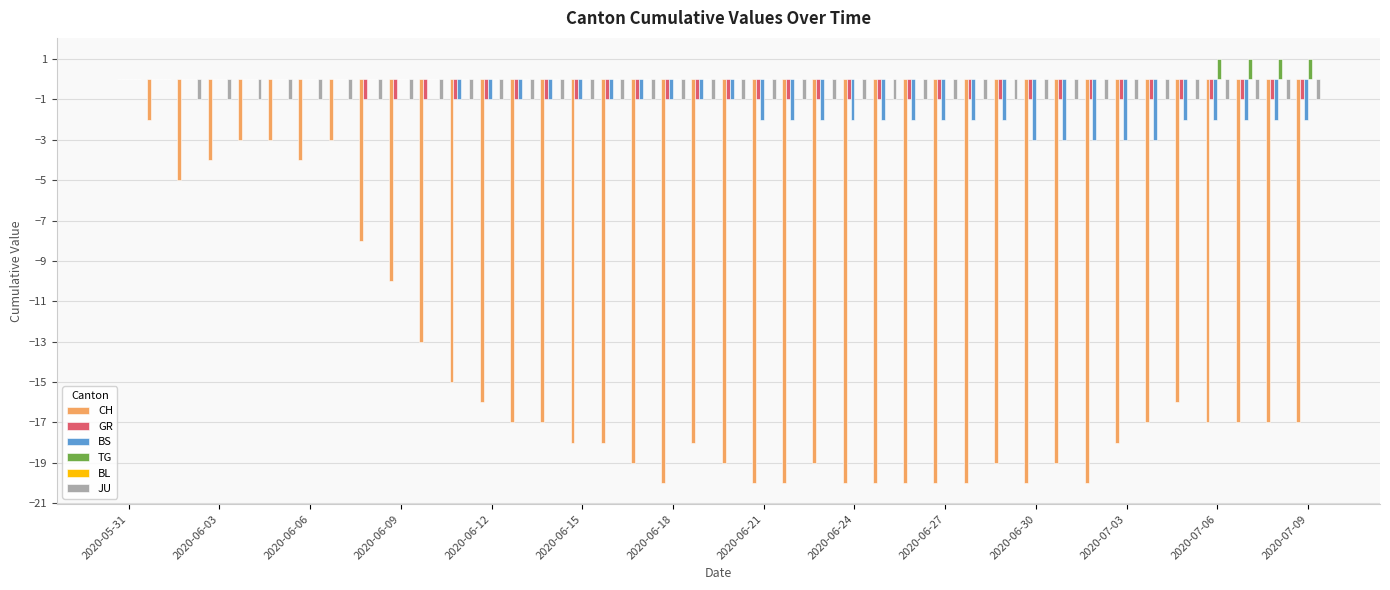

What is the sum of all TG values?

4